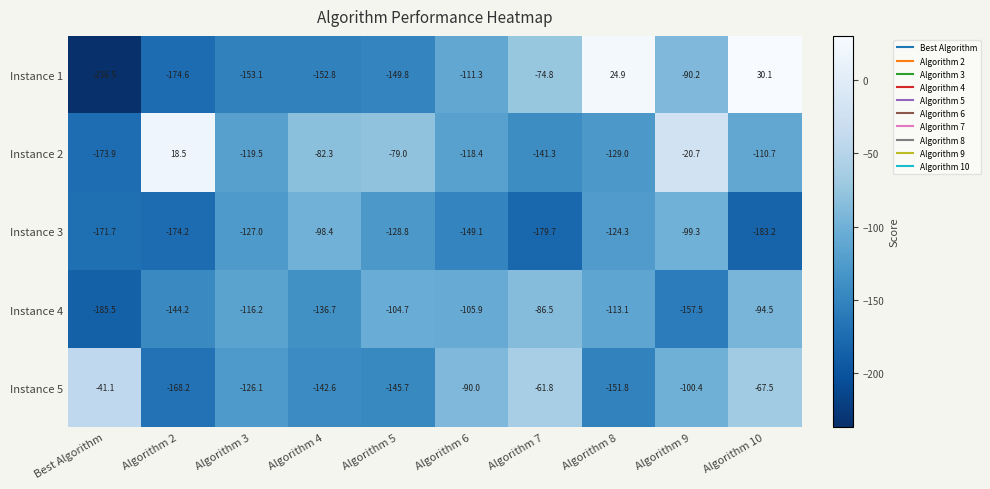

Where is Instance 4 nearest to the value -136?

Algorithm 4